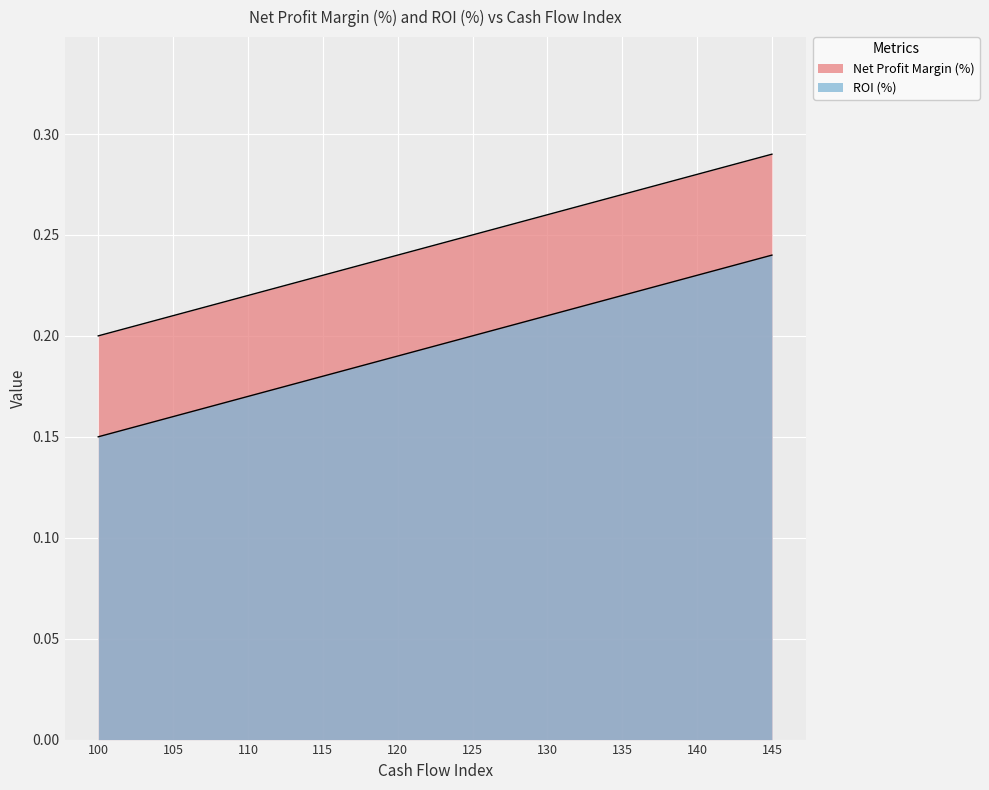

At which category is the sum across all series the highest?

145